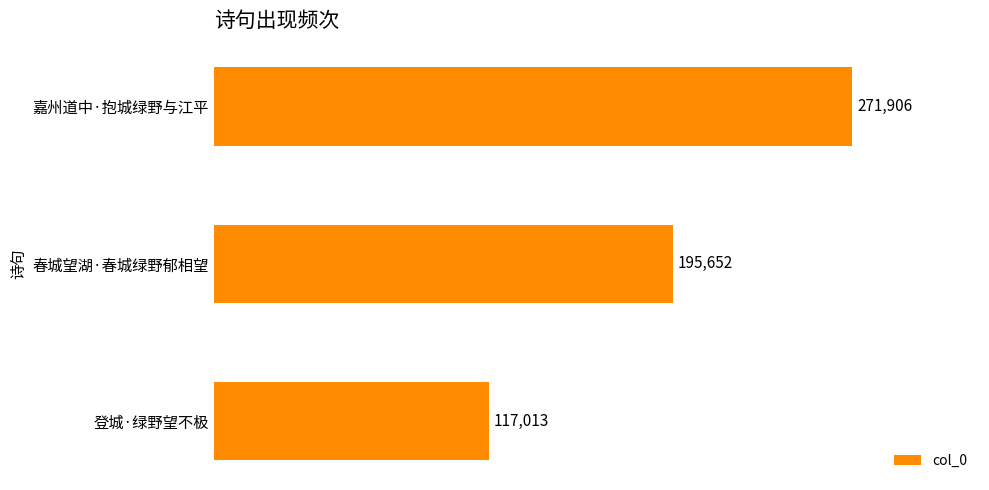

What is the average value?

194857